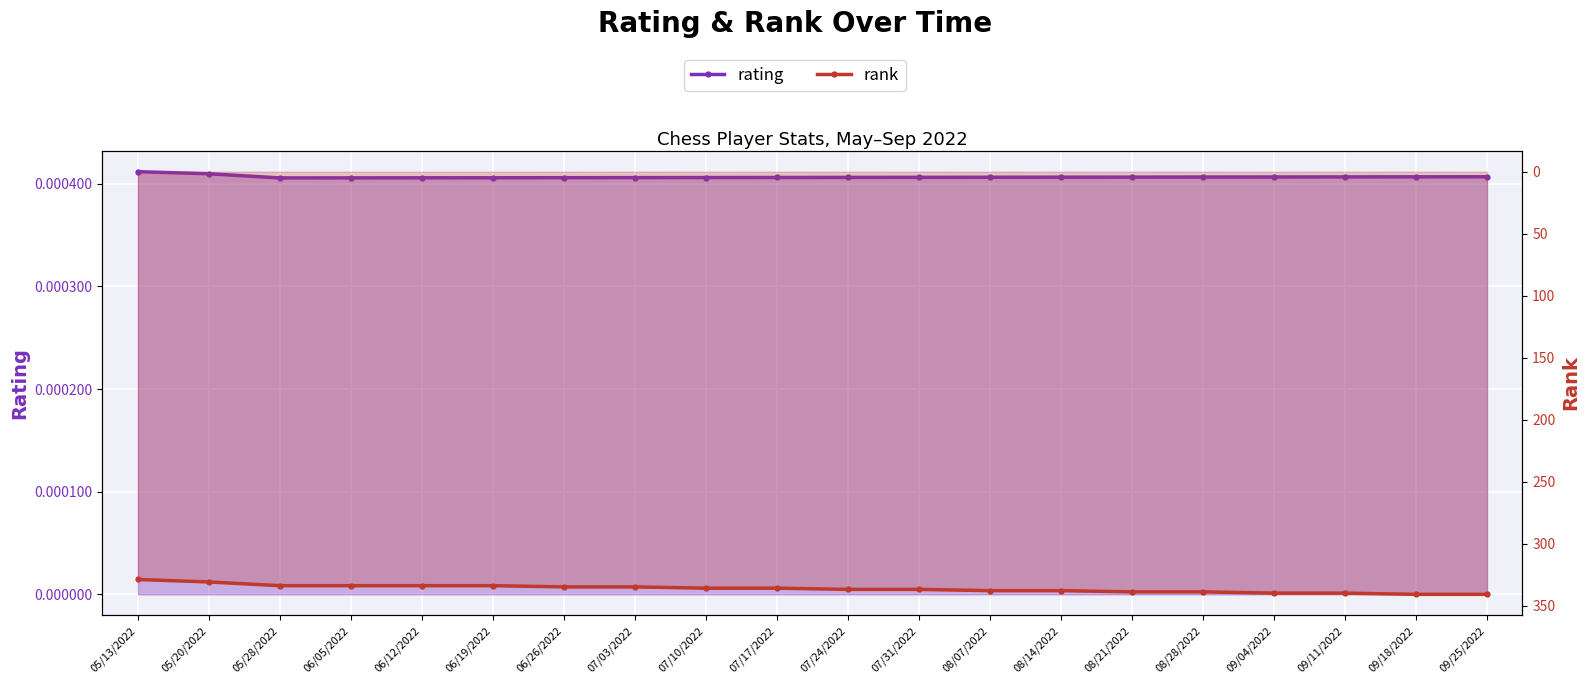

Count the rating values in the range 0 to 1.

20